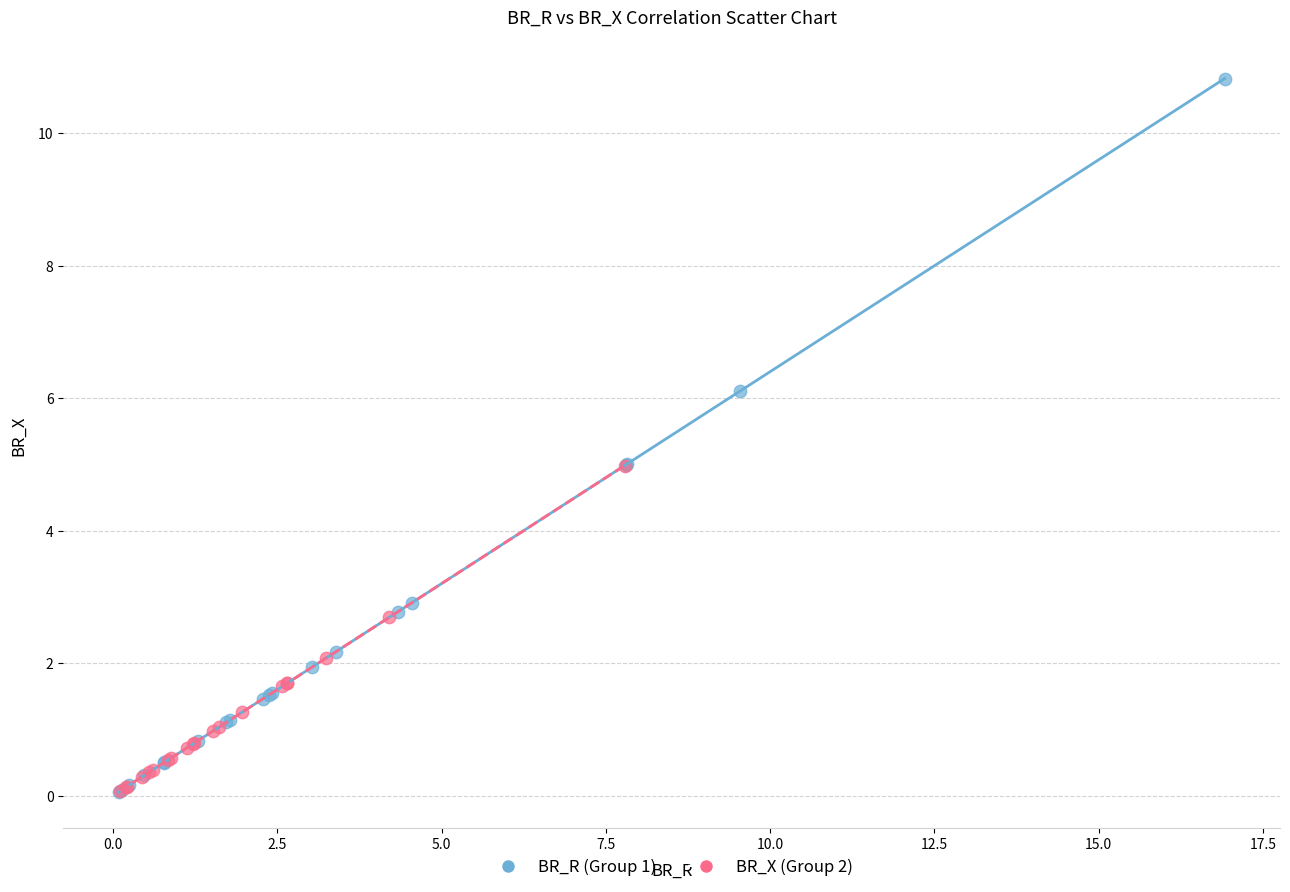

Which series contains the highest Y value?

BR_R (Group 1)